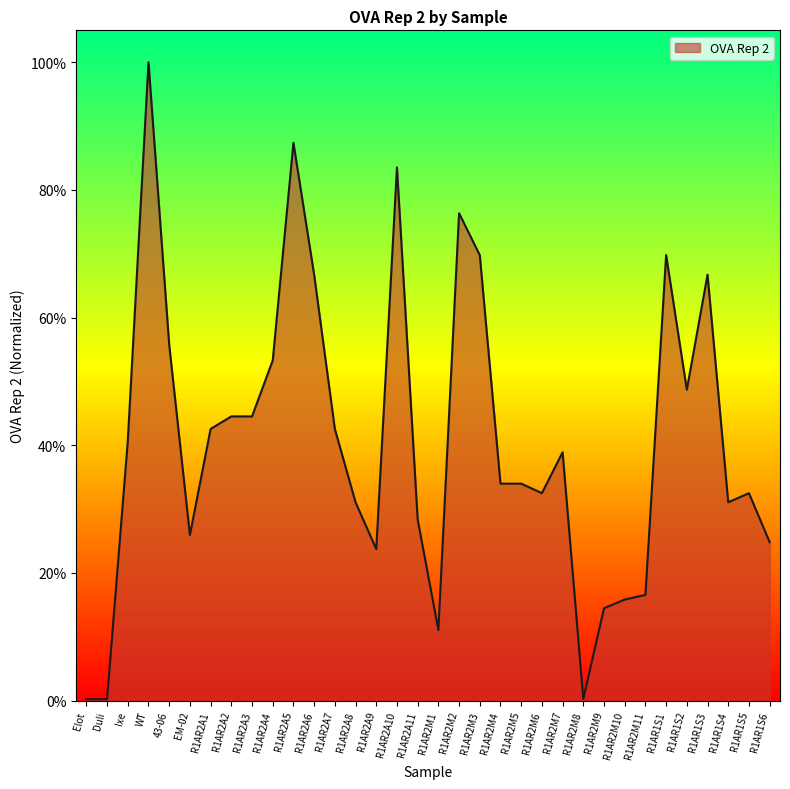

How many interior local valleys (lower than both neighbors) does the data have?

7